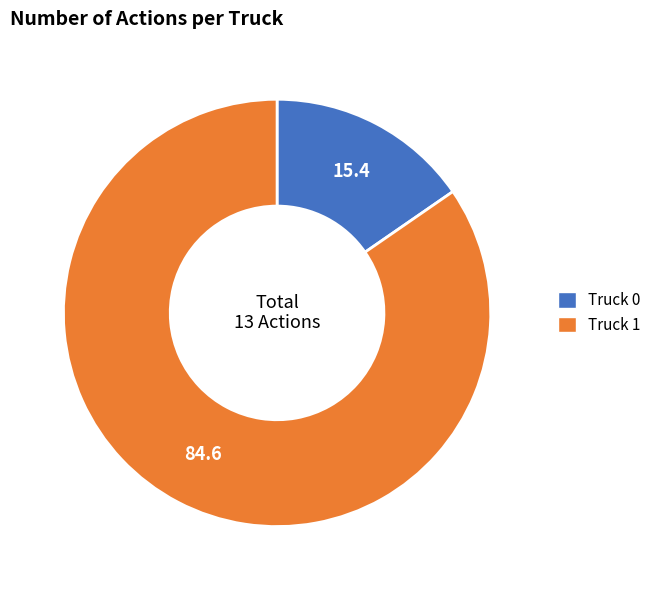

What is the ratio of the value at Truck 0 to the value at Truck 1?

0.2